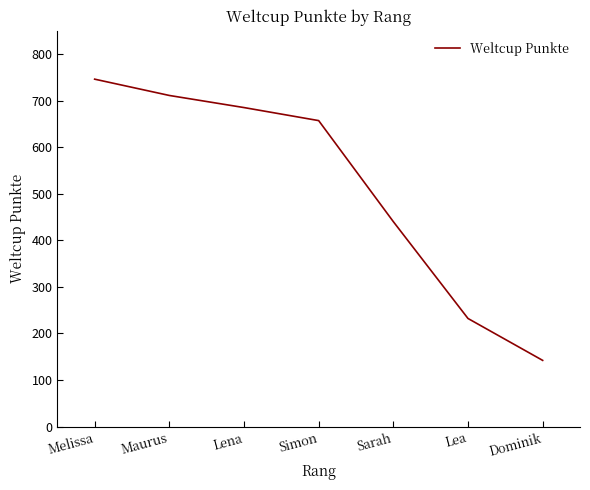

What is the greatest value displayed?

746